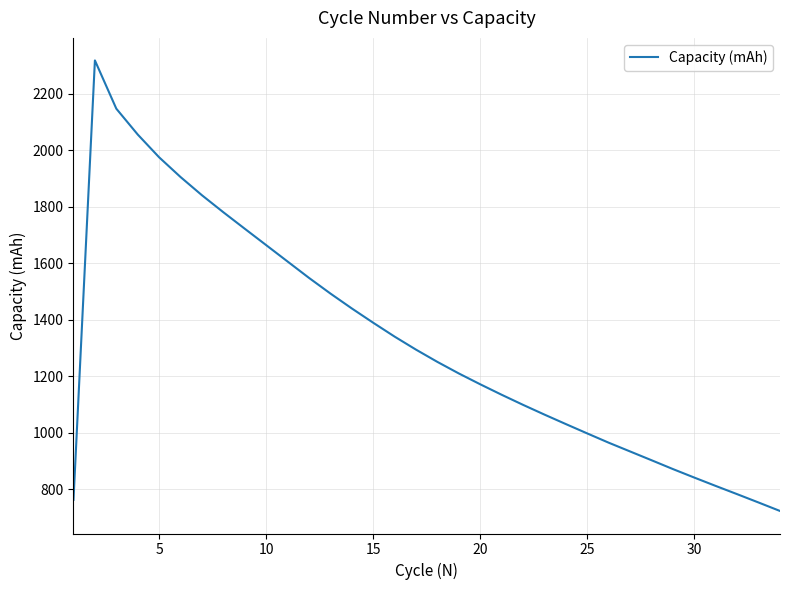

How many lines are shown in the chart?

1